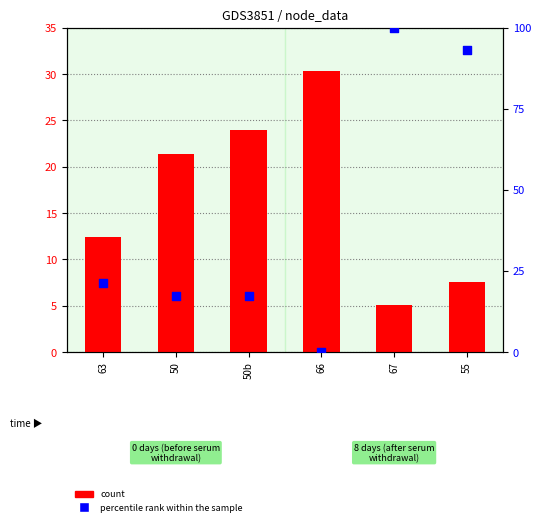

Which series reaches the maximum Y coordinate?

percentile rank within the sample